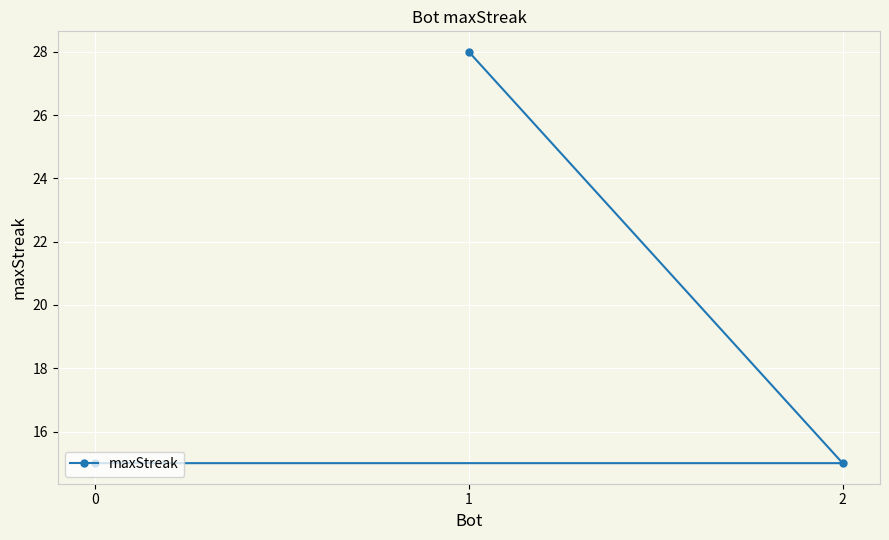

Reading right to left, what are all the values shown in this chart?

2=15	1=28	0=15